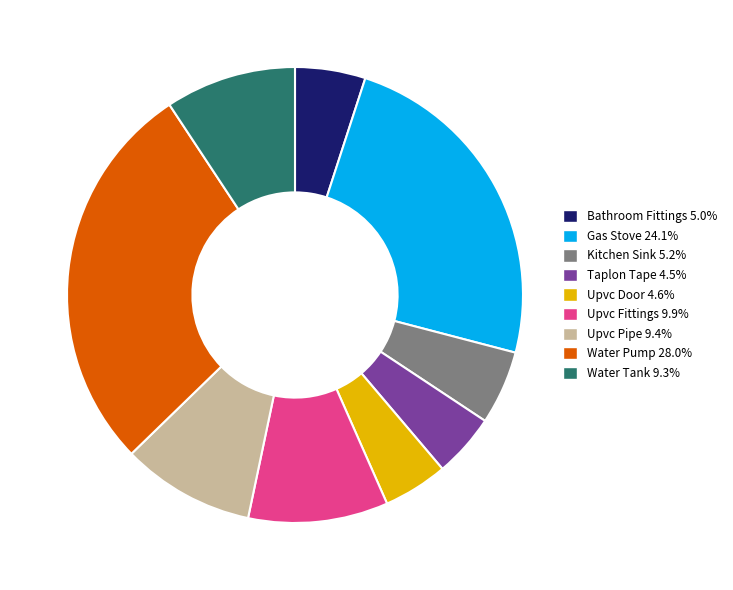

Approximately how many times larger is the value at Taplon Tape compared to Upvc Fittings?

0.5